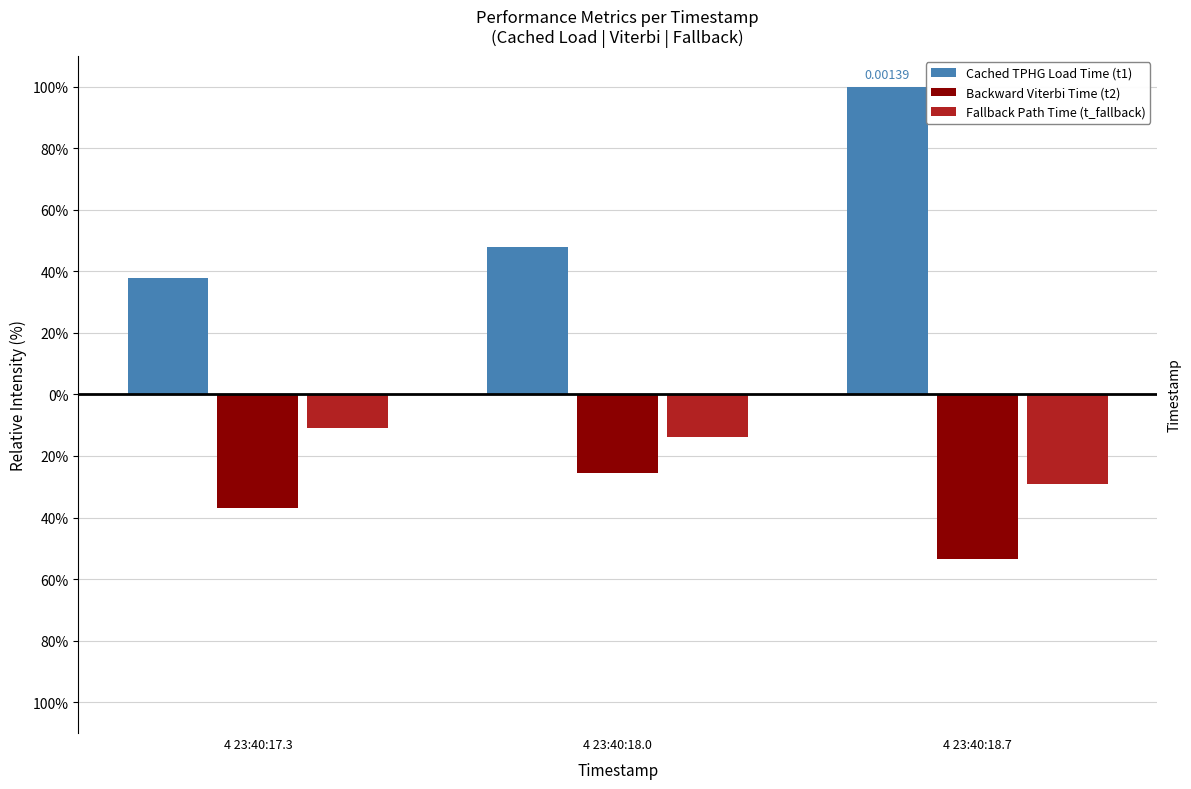

What is the label of the 2nd bar from the right?

4 23:40:18.0